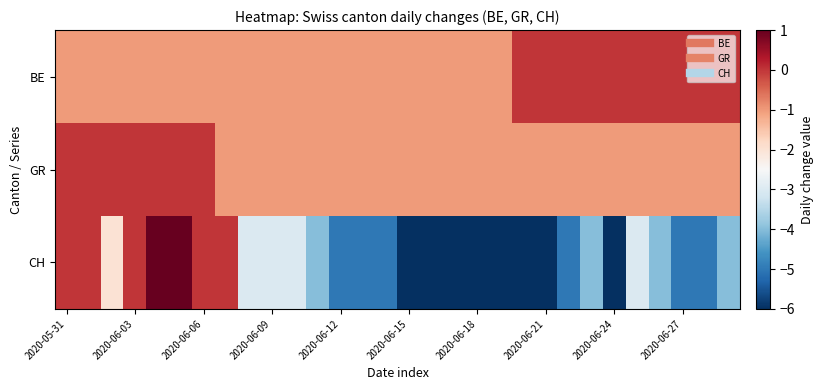

Which series has the widest spread of values?

CH